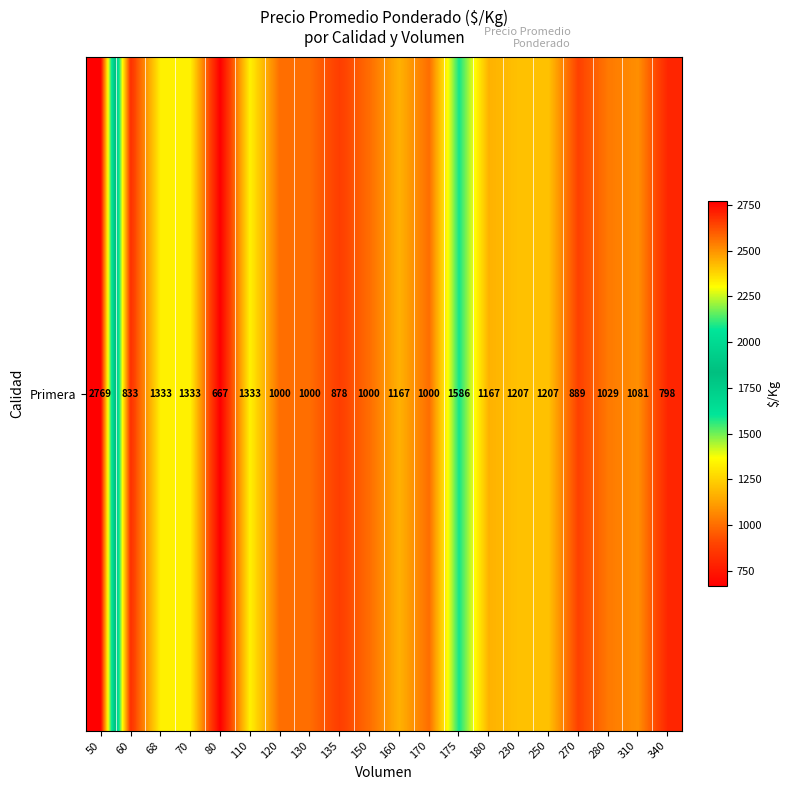

Reading left to right, transcribe all the data shown in this chart.

2769	833	1333	1333	667	1333	1000	1000	878	1000	1167	1000	1586	1167	1207	1207	889	1029	1081	798